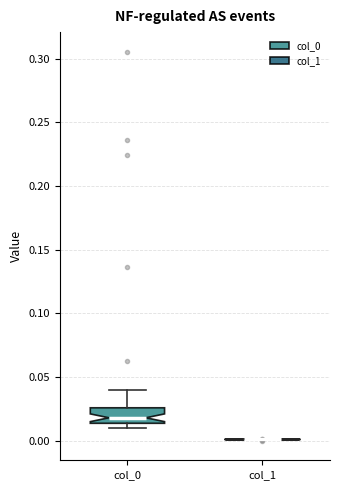

Where is the lower edge of the box for col_0 on the y-axis? The values are not printed on the chart, so give them approximately, as read against the axis.

0.015